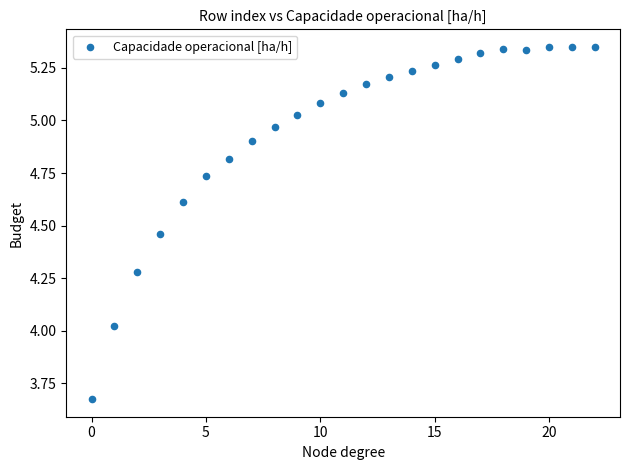

What is the range of Y values (max minus min)?

1.7